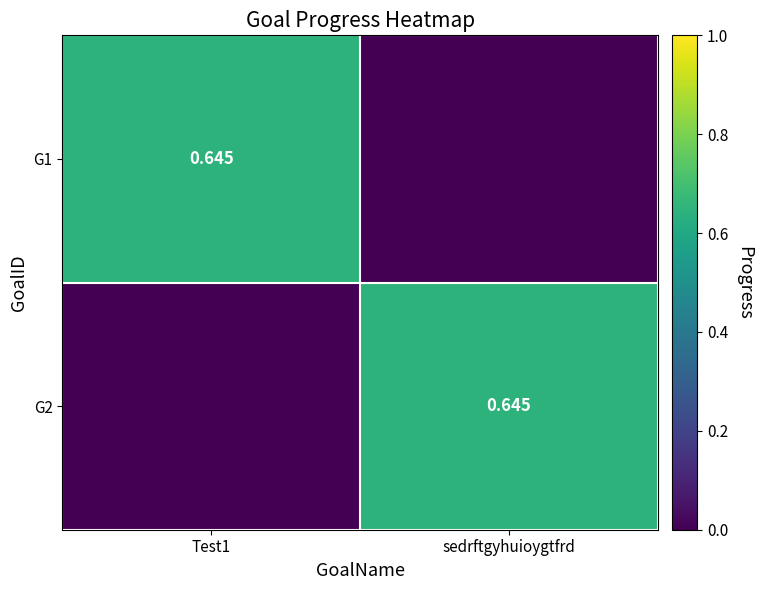

At how many categories does at least one series exceed 0?

2